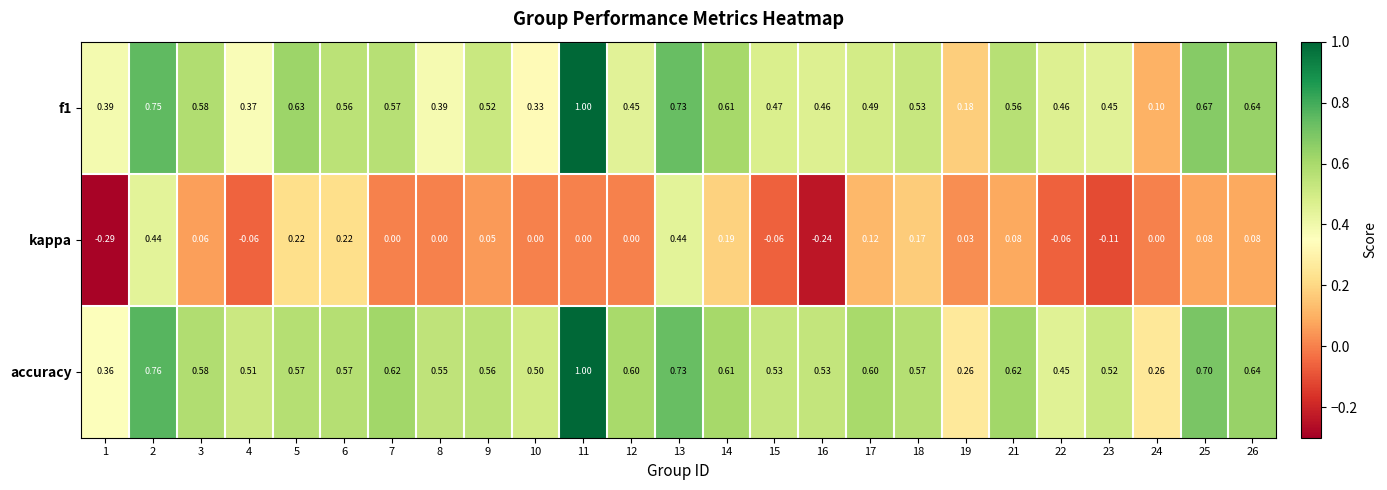

Which series changed the most between 15 and 16?

kappa